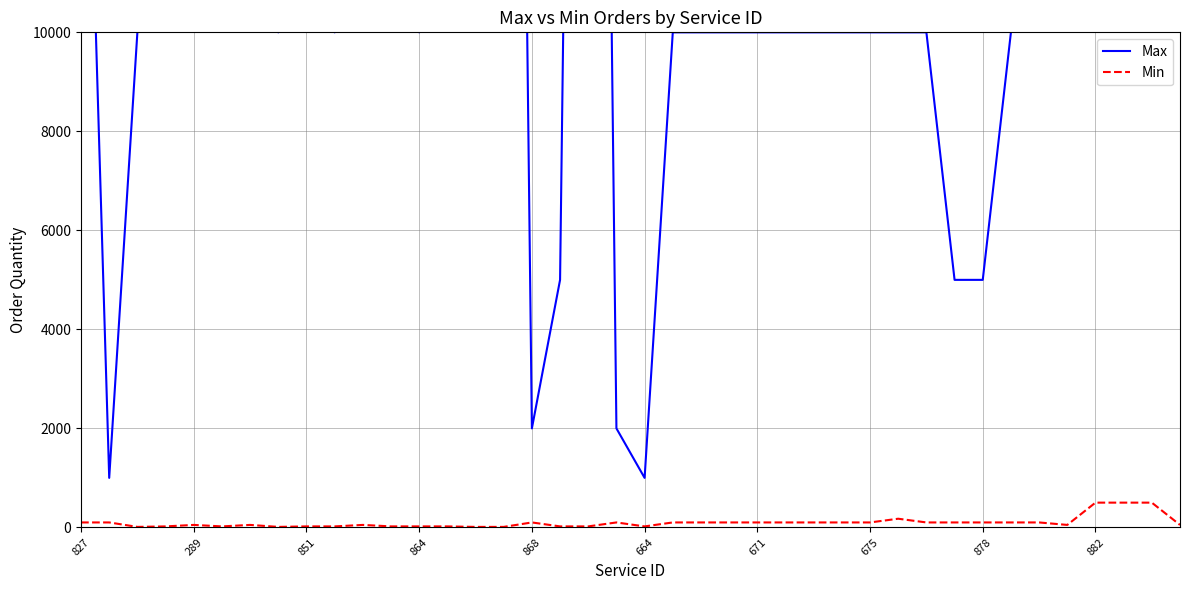

What is the value of the Min point at the 40th from the left?

50